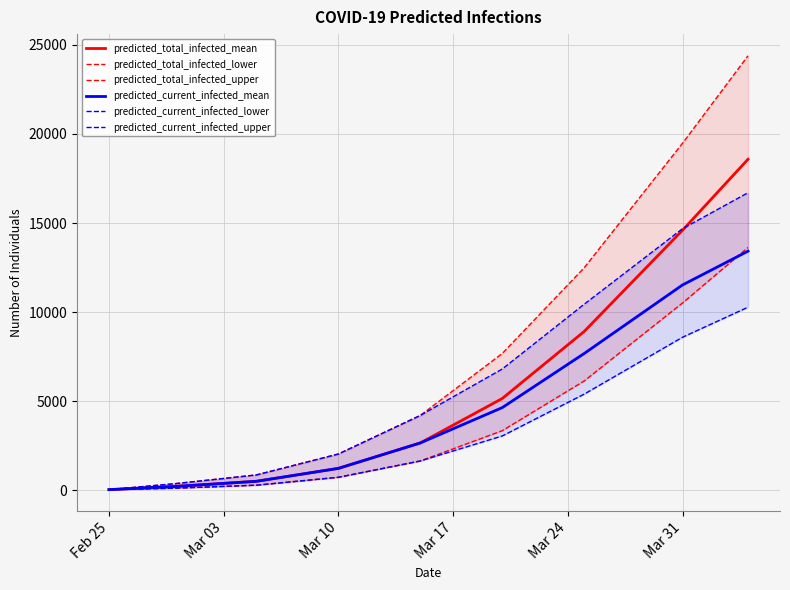

What is the smallest value displayed?

44